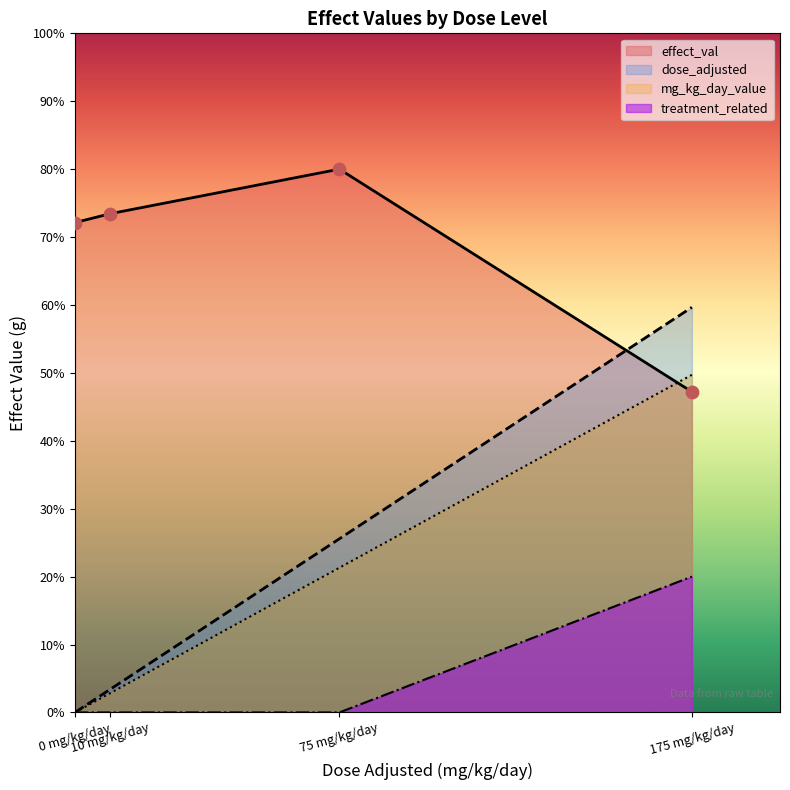

At how many categories does at least one series exceed 74?

1